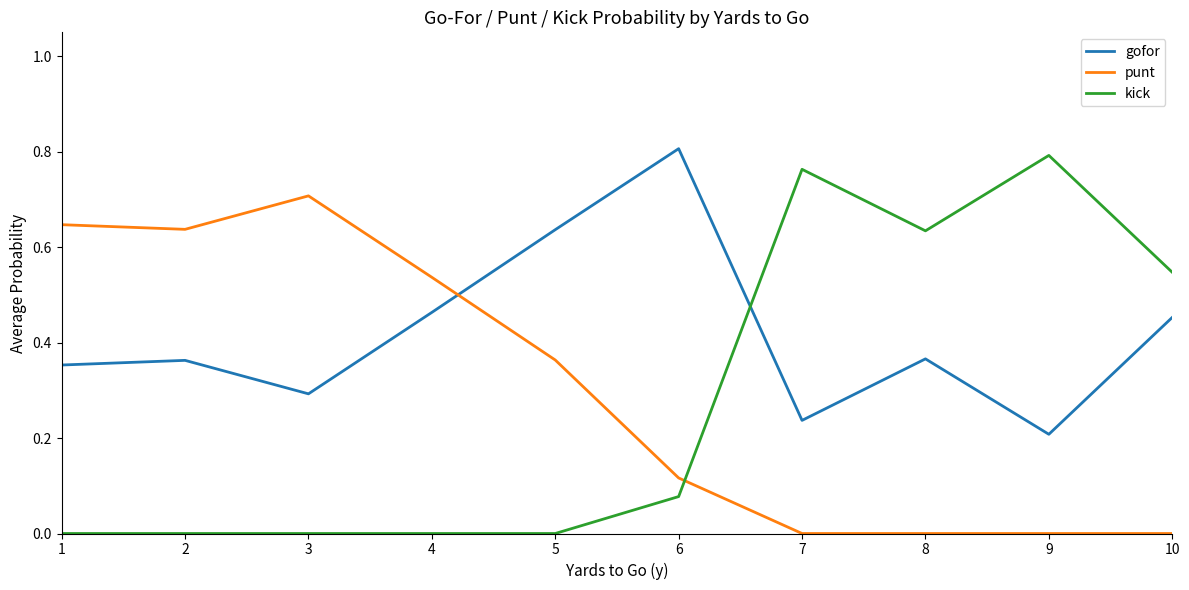

Which series has the widest spread of values?

kick